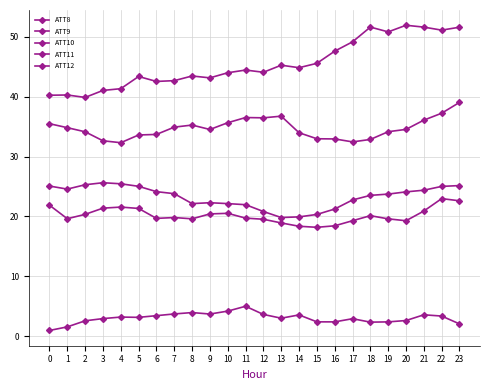

True or false: ATT11 has a value of 34.8 at 1.

True